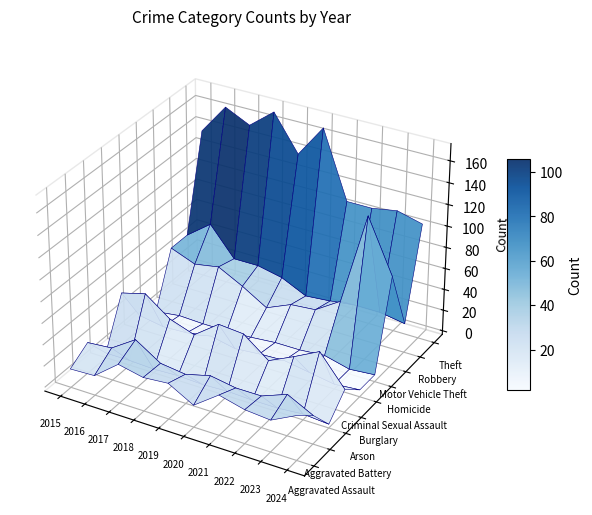

Is the value of Aggravated Battery at 2021 greater than the value of Theft at 2017?

No